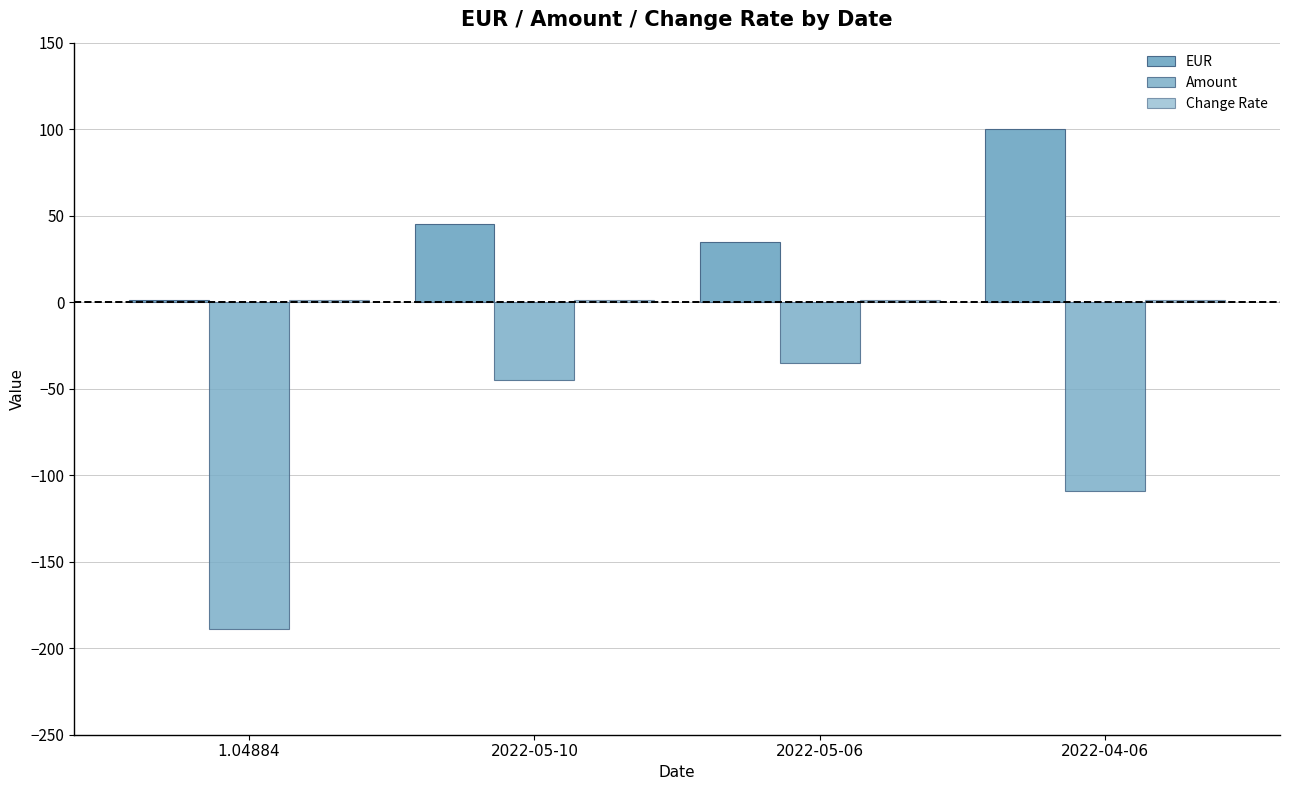

Which category has the lowest value in the EUR series?

1.04884